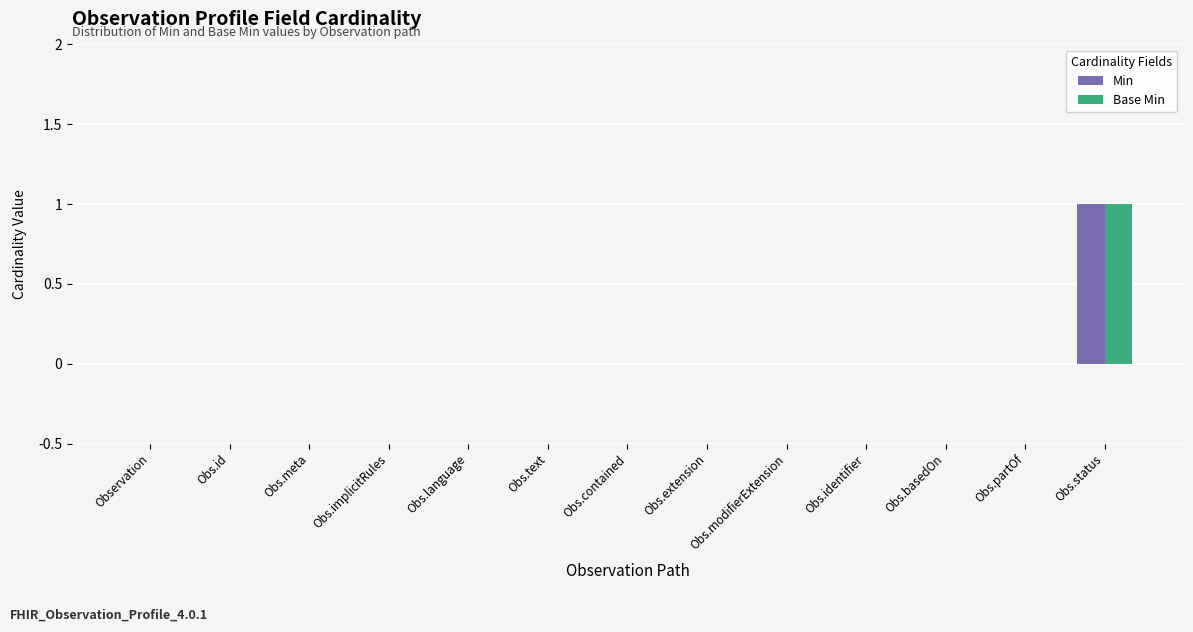

At which category does the chart reach its peak across all series?

Obs.status